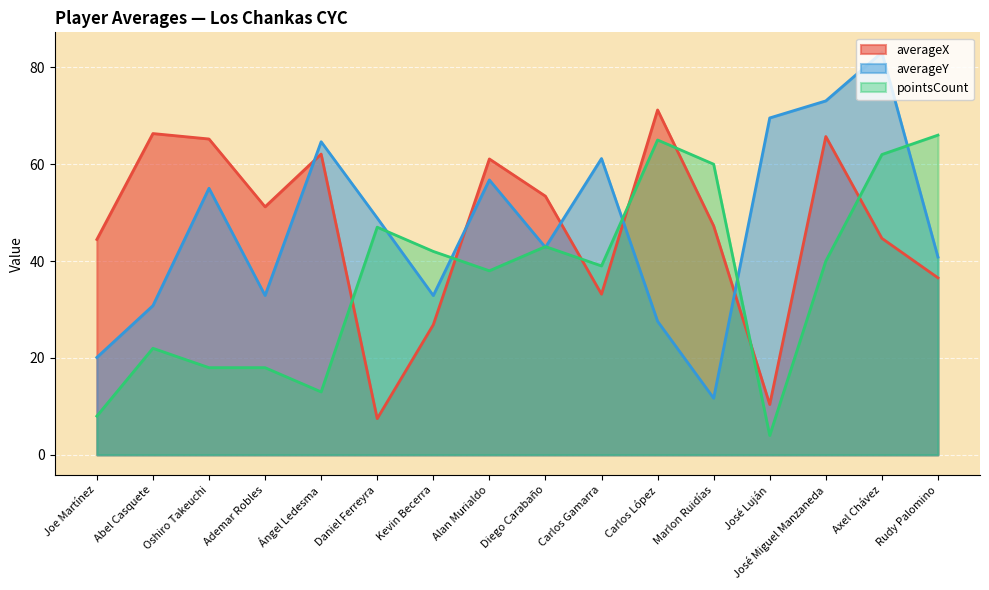

What position from the left is Ademar Robles?

4